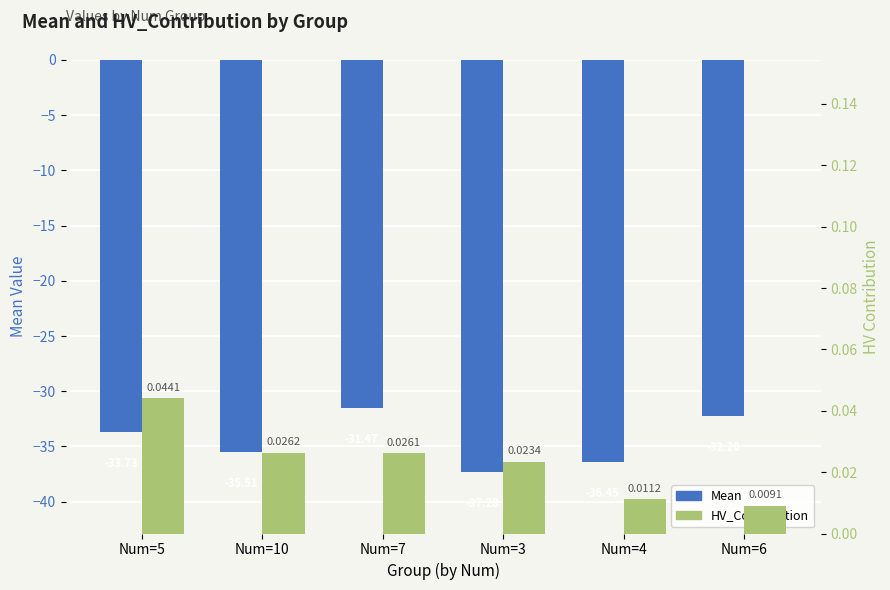

What is the difference between the Mean values at Num=3 and Num=5?

3.6